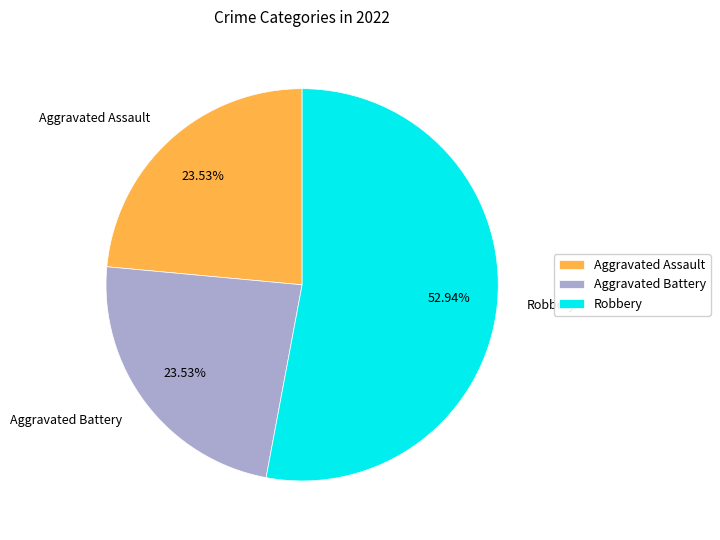

How many segments does this pie chart have?

3